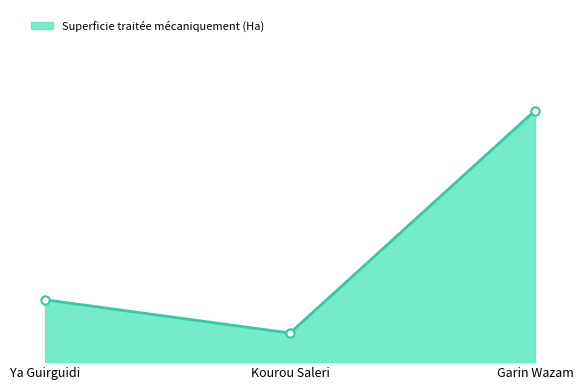

How many data points in superficie mise en valeur (Ha) are less than 30?

1